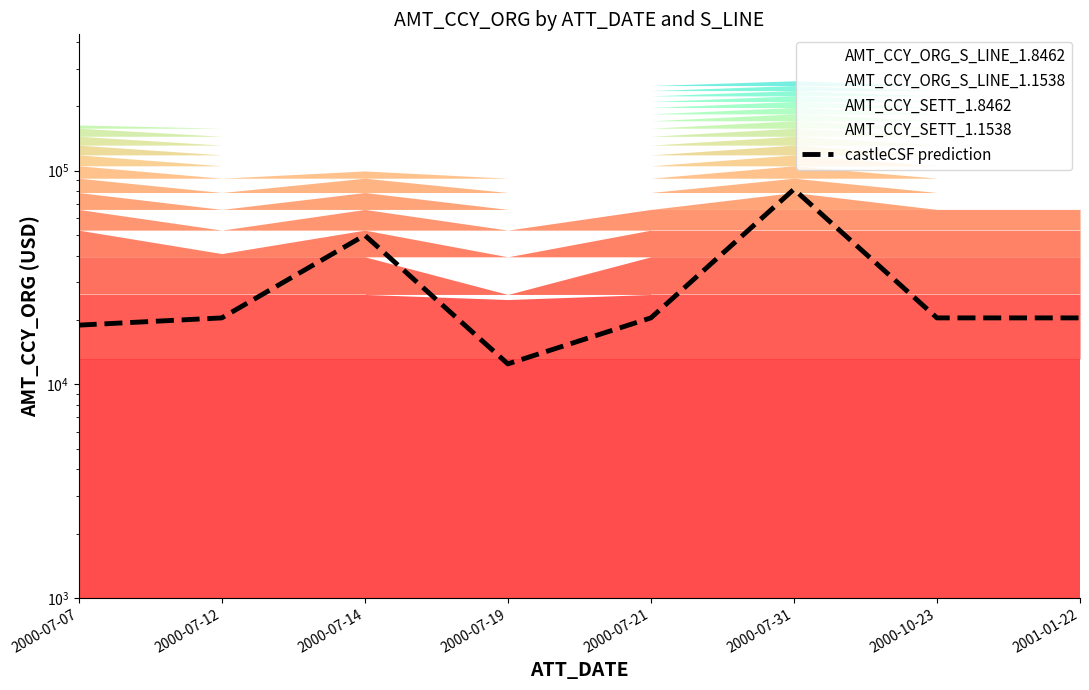

What is the average value?

30574.5